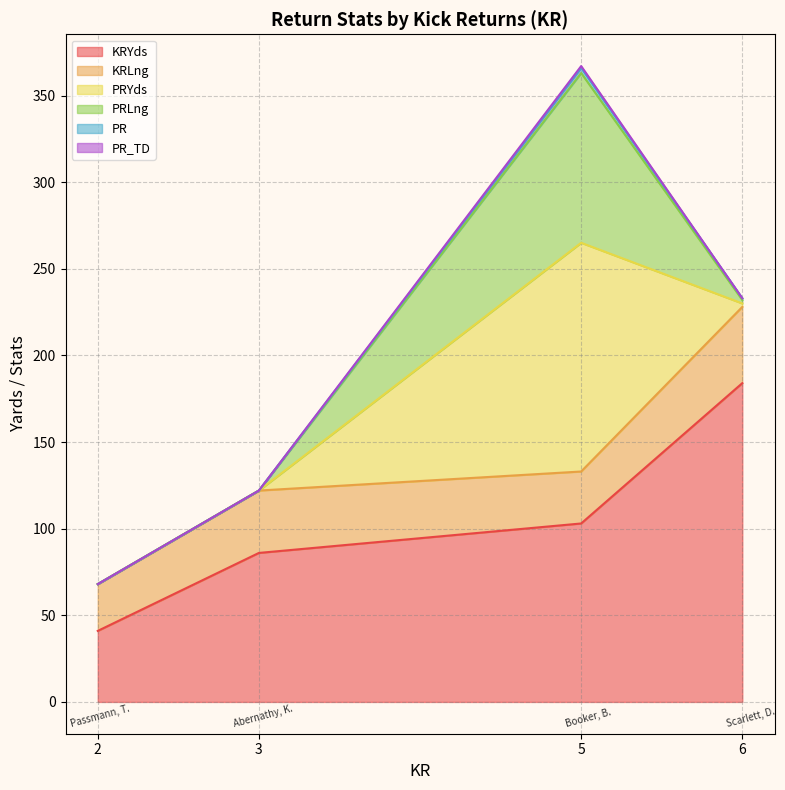

At which category does the chart reach its minimum across all series?

Passmann, T.